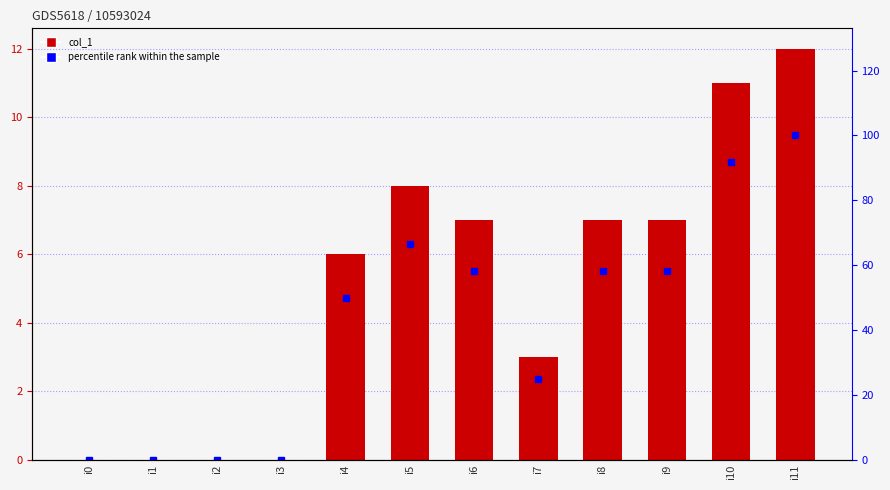

What is the difference between the percentile rank within the sample values at i9 and i3?

58.3